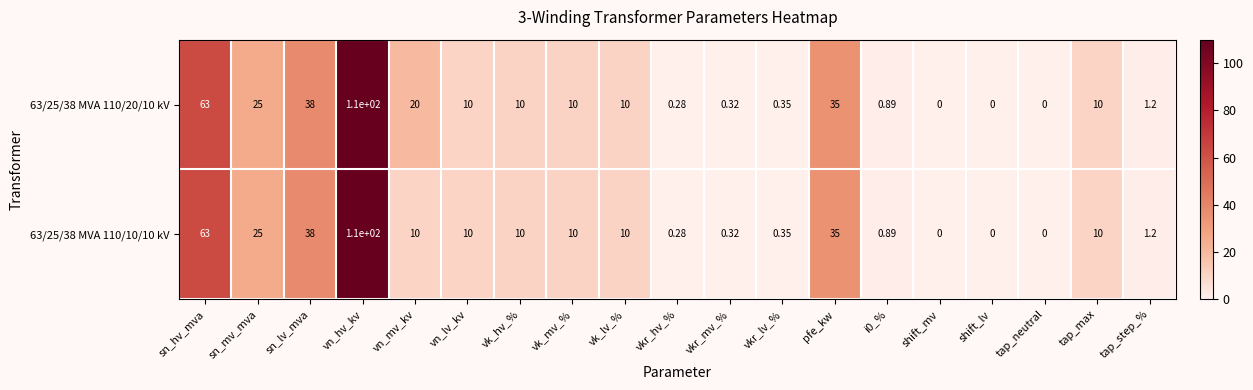

At which label does 63/25/38 MVA 110/10/10 kV reach its peak?

vn_hv_kv